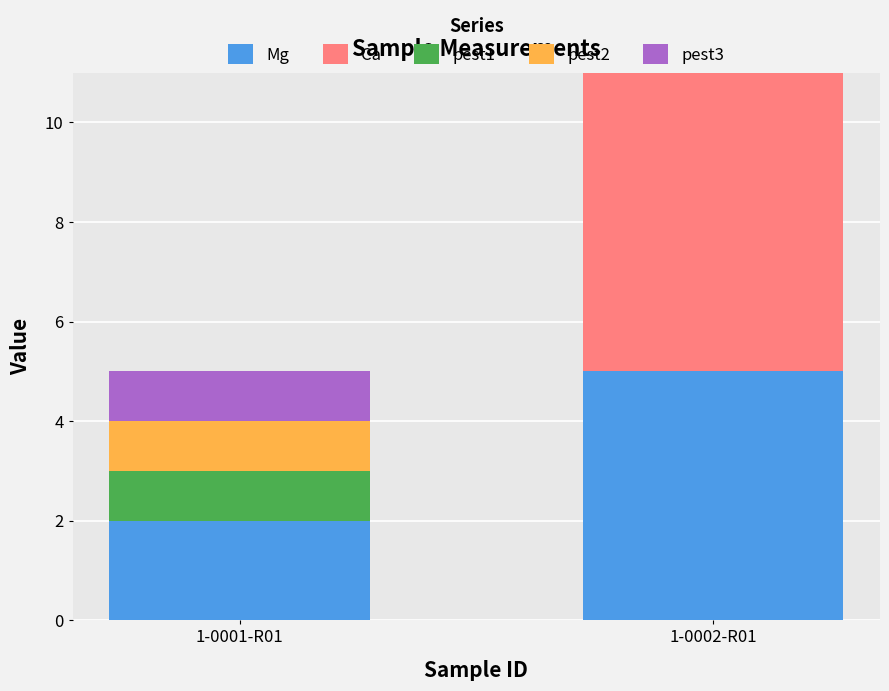

What is the maximum value for Mg?

5